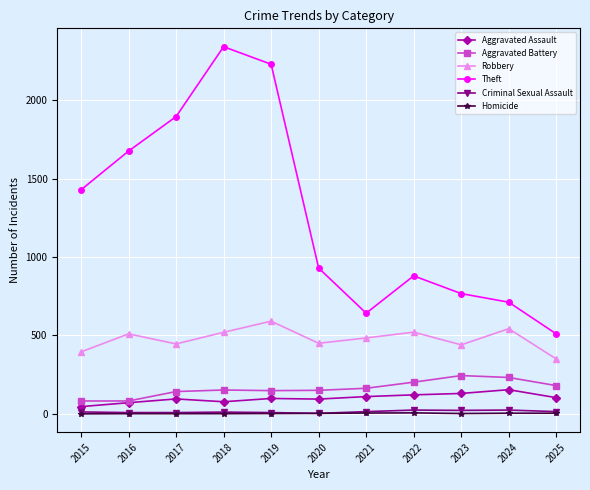

True or false: Criminal Sexual Assault has more than 0 points higher than both neighbors.

True